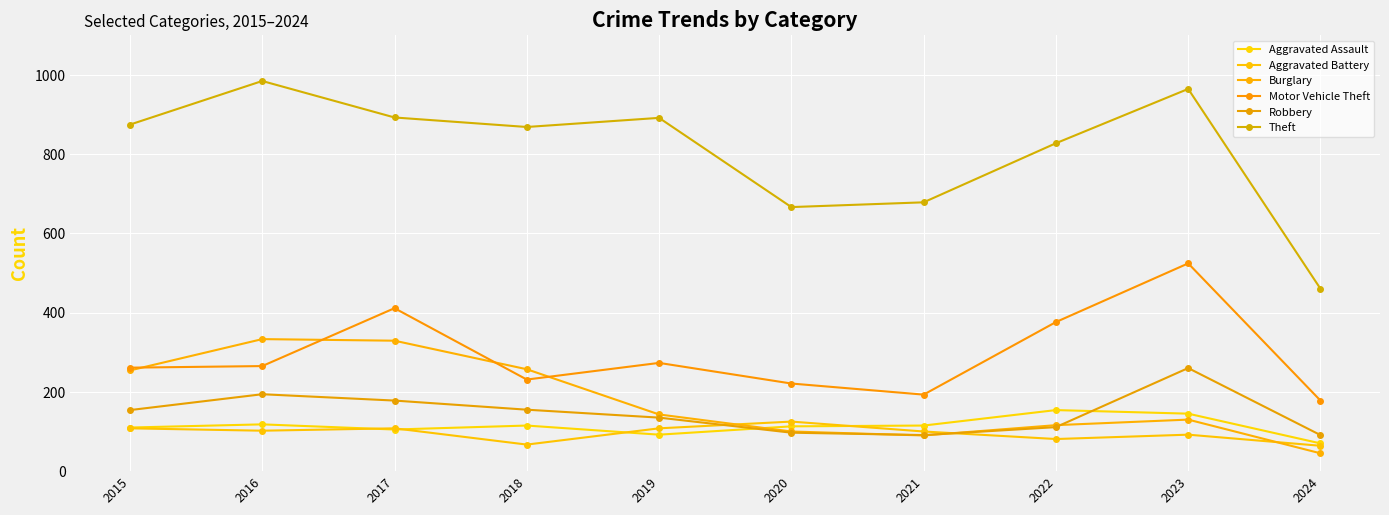

Is this an area chart (filled region under the line)?

No